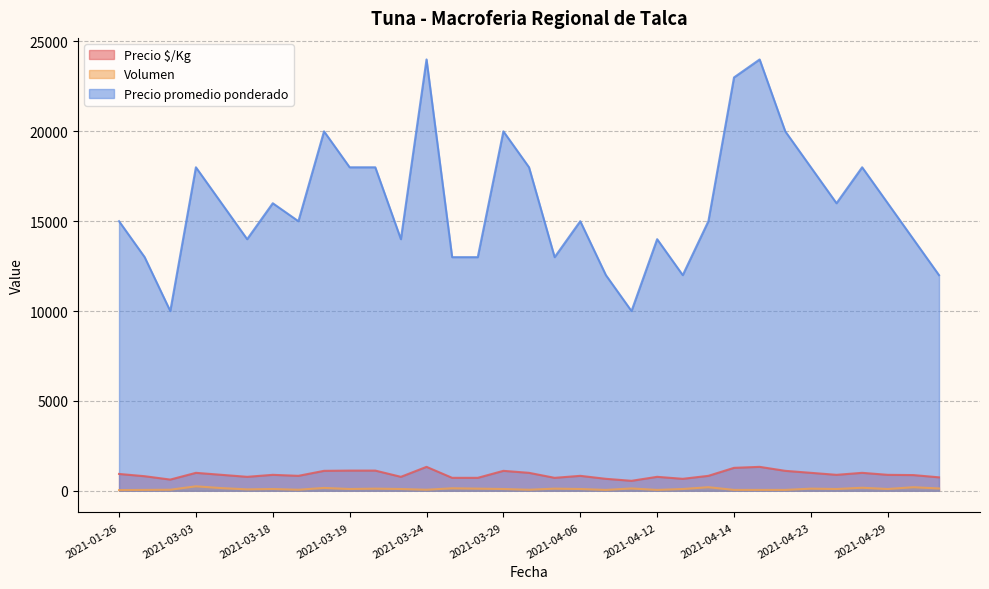

What is the spread (max minus min) of values at 2021-03-22?

13900